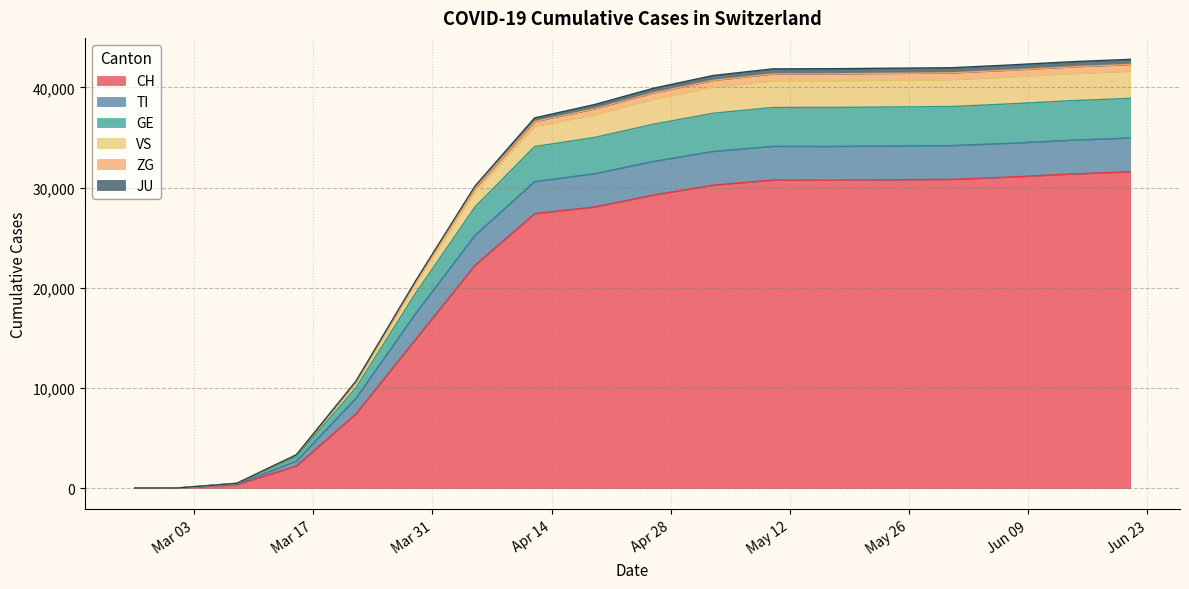

What is the maximum value for CH?

31581